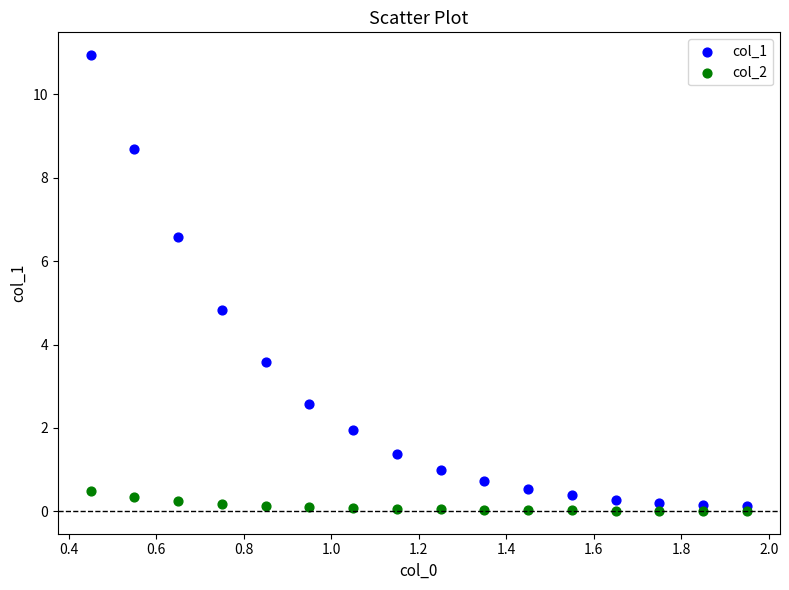

What are all the series names shown in the legend?

col_1, col_2